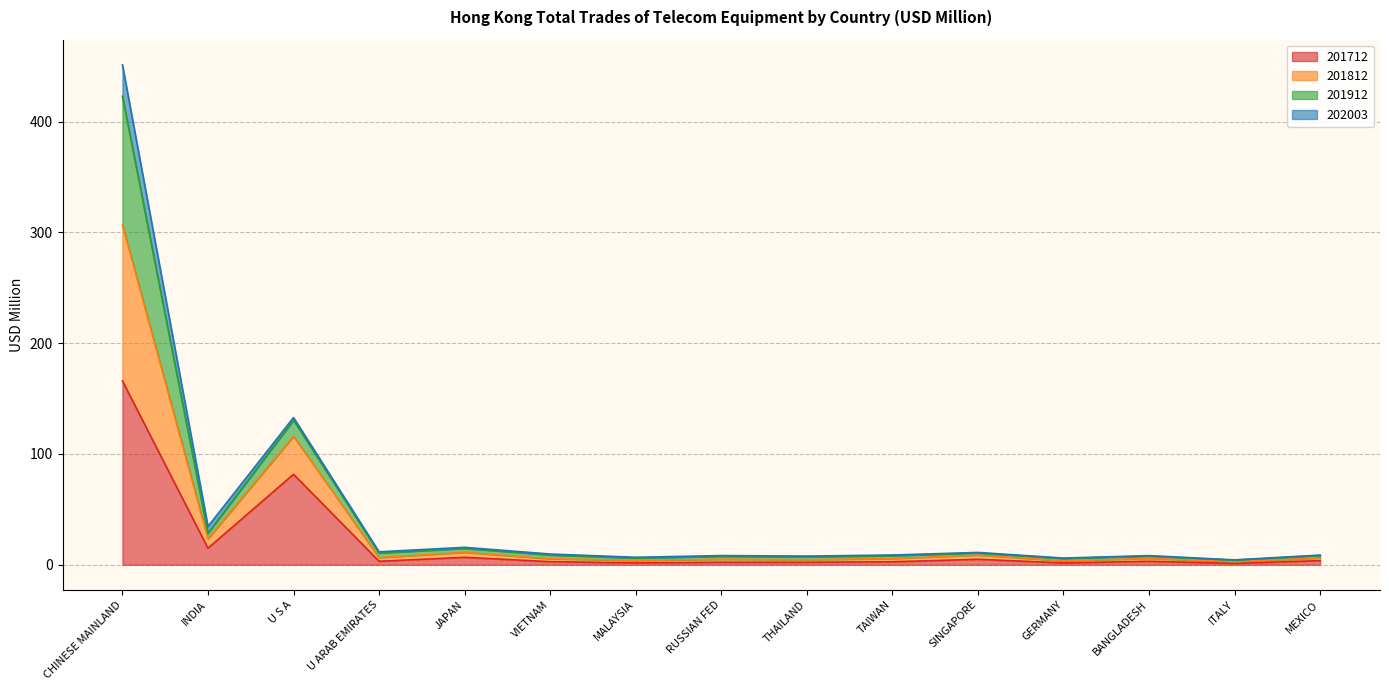

Where is the first local maximum for 201812?

U S A